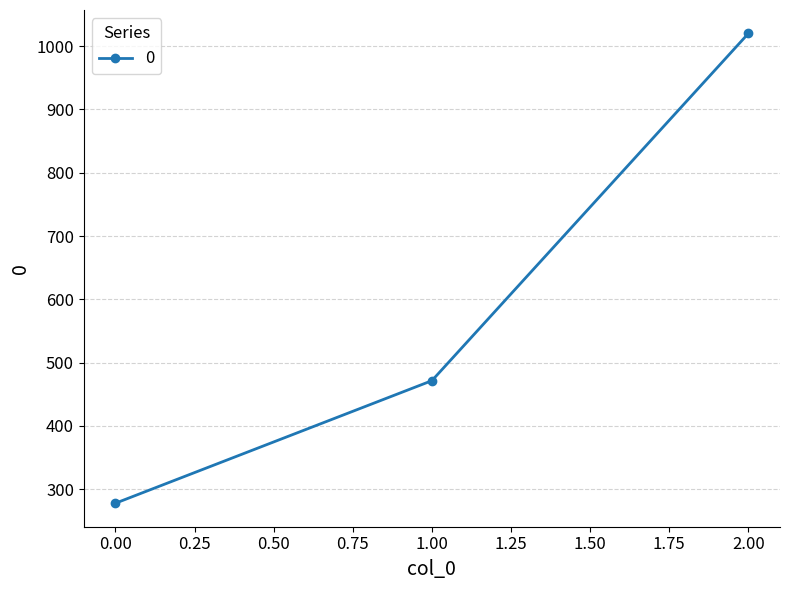

At which category does the chart reach its peak across all series?

2.00